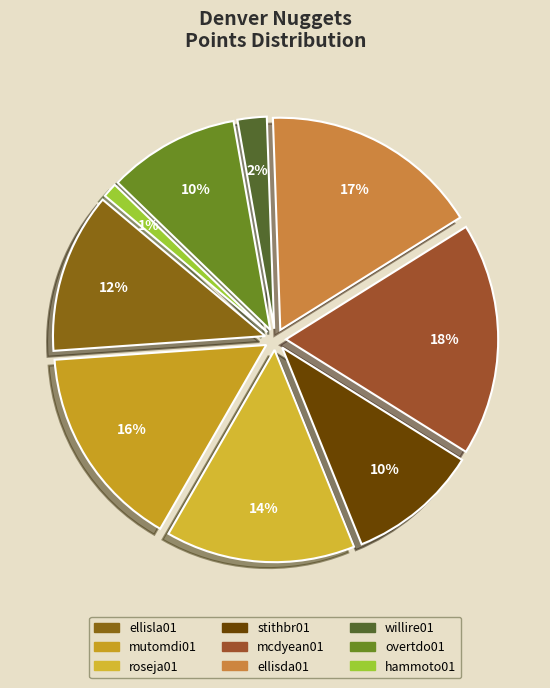

What is the smallest slice in the pie chart?

hammoto01